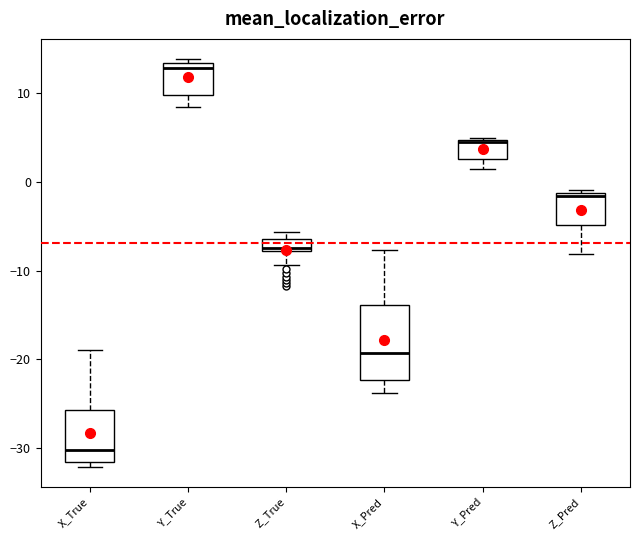

Which box has the lowest median line?

X_True